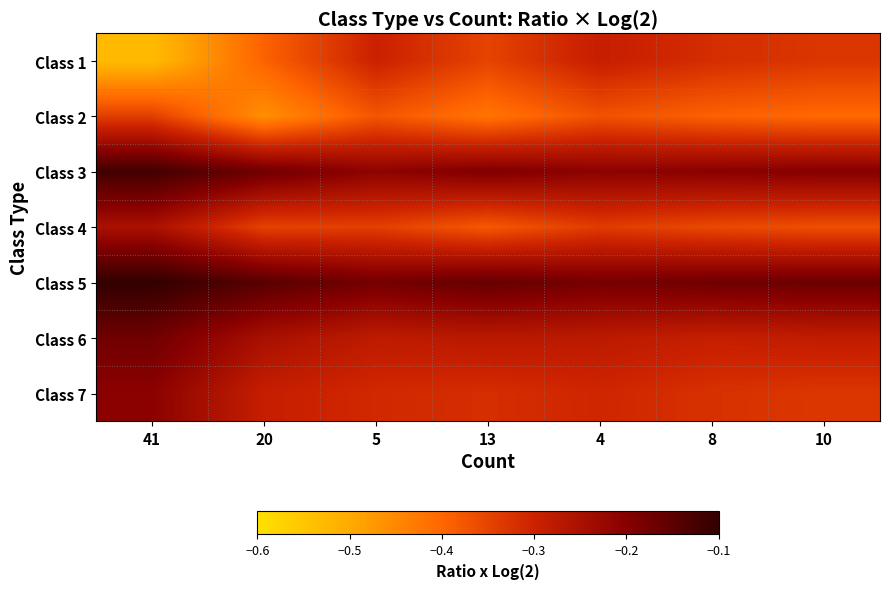

How many series are shown in this chart?

7